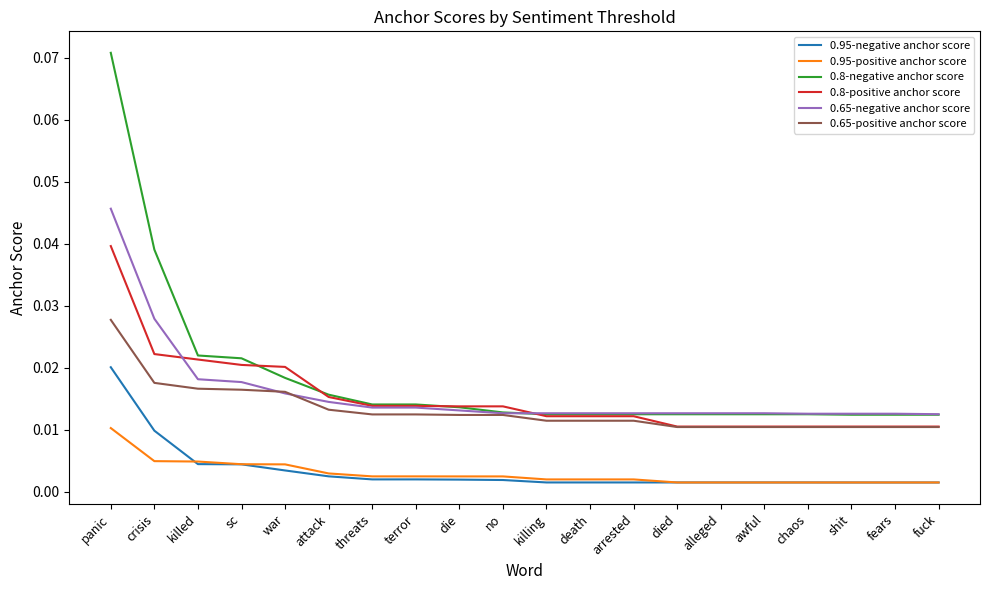

True or false: 0.8-negative anchor score and 0.95-negative anchor score intersect in this chart.

False